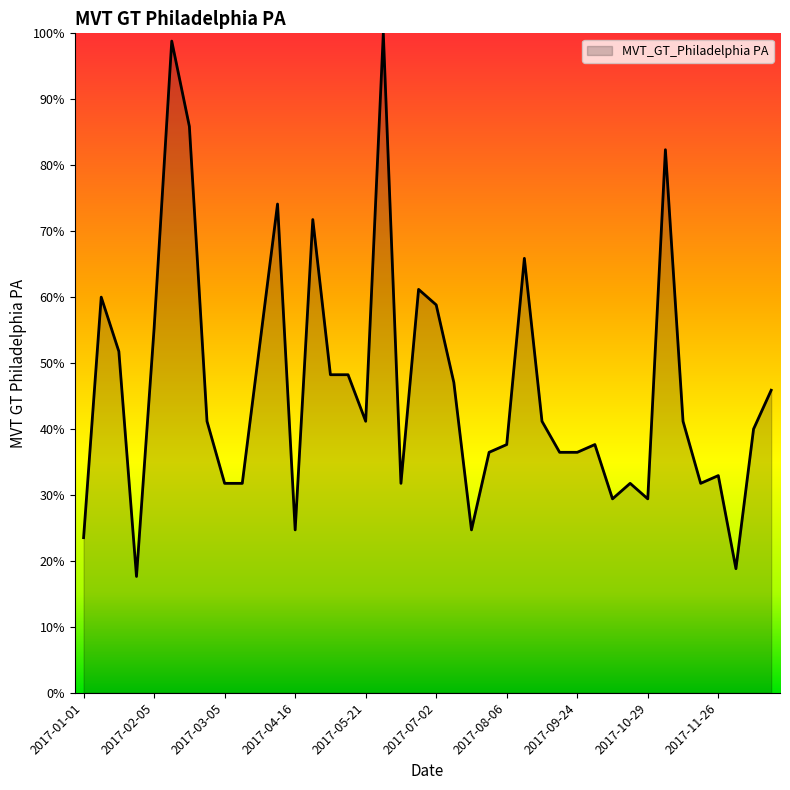

Reading right to left, transcribe all the data shown in this chart.

45.9	40.0	18.8	32.9	31.8	41.2	82.4	29.4	31.8	29.4	37.6	36.5	36.5	41.2	65.9	37.6	36.5	24.7	47.1	58.8	61.2	31.8	100.0	41.2	48.2	48.2	71.8	24.7	74.1	52.9	31.8	31.8	41.2	85.9	98.8	55.3	17.6	51.8	60.0	23.5